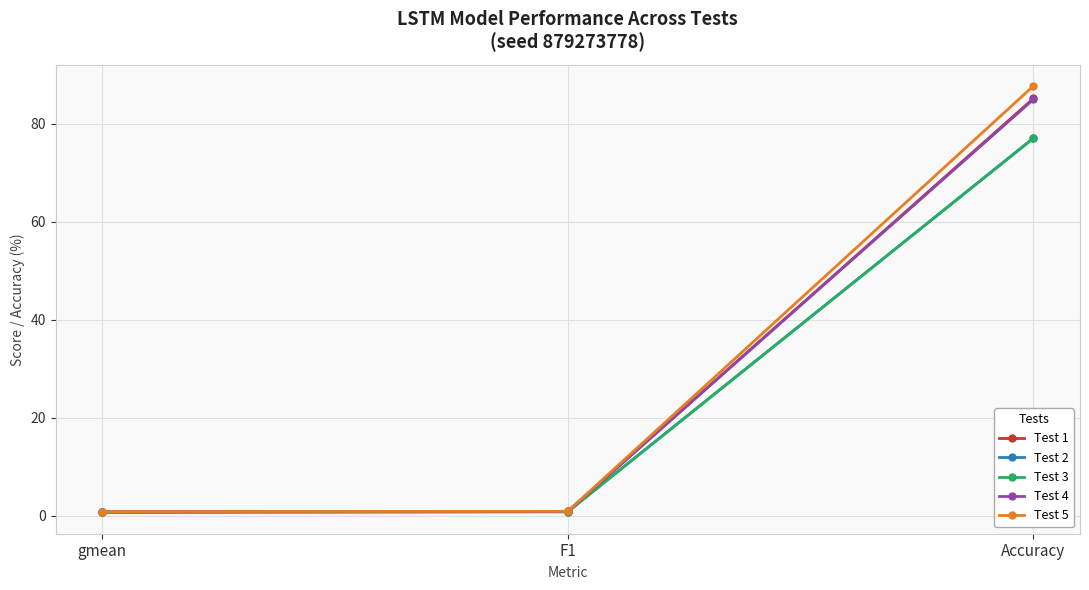

How many lines are shown in the chart?

5